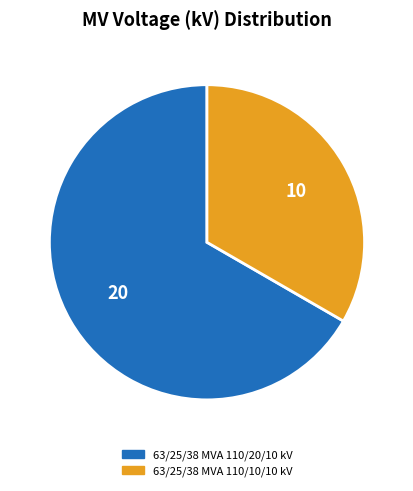

Combined, do 63/25/38 MVA 110/10/10 kV and 63/25/38 MVA 110/20/10 kV account for over 50%?

Yes